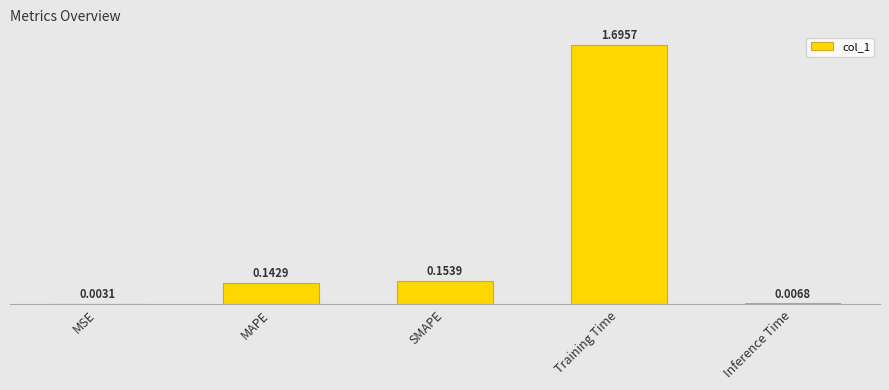

What is the difference between the maximum and minimum values?

1.7